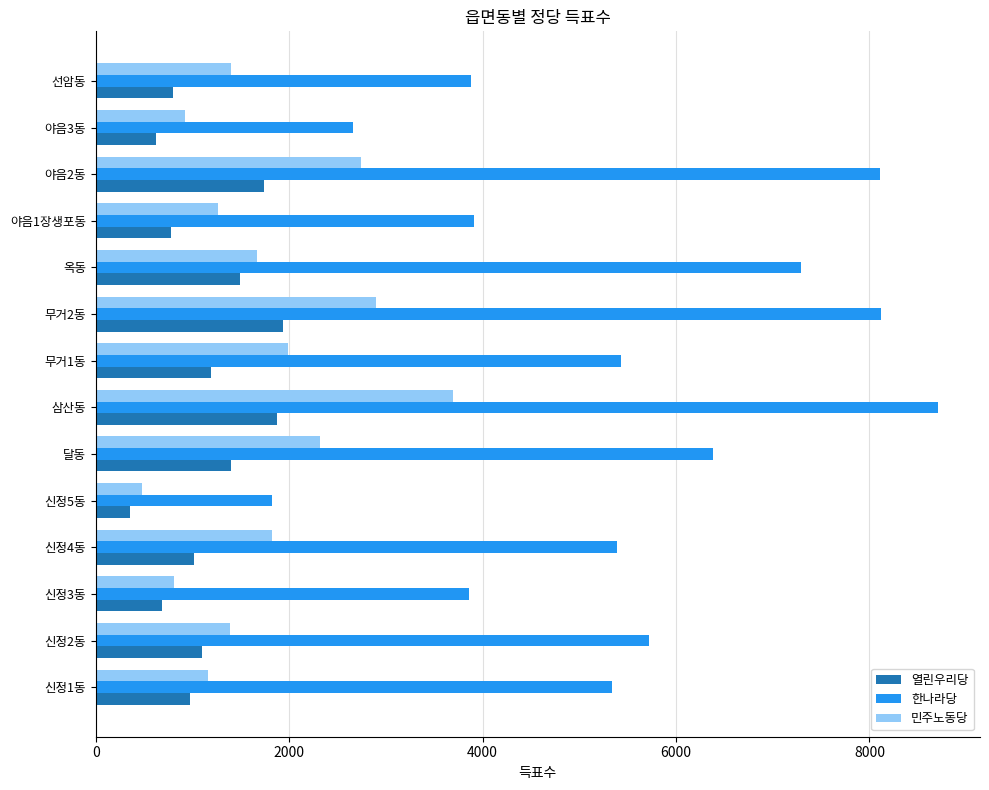

Which series has the largest range (max minus min)?

한나라당